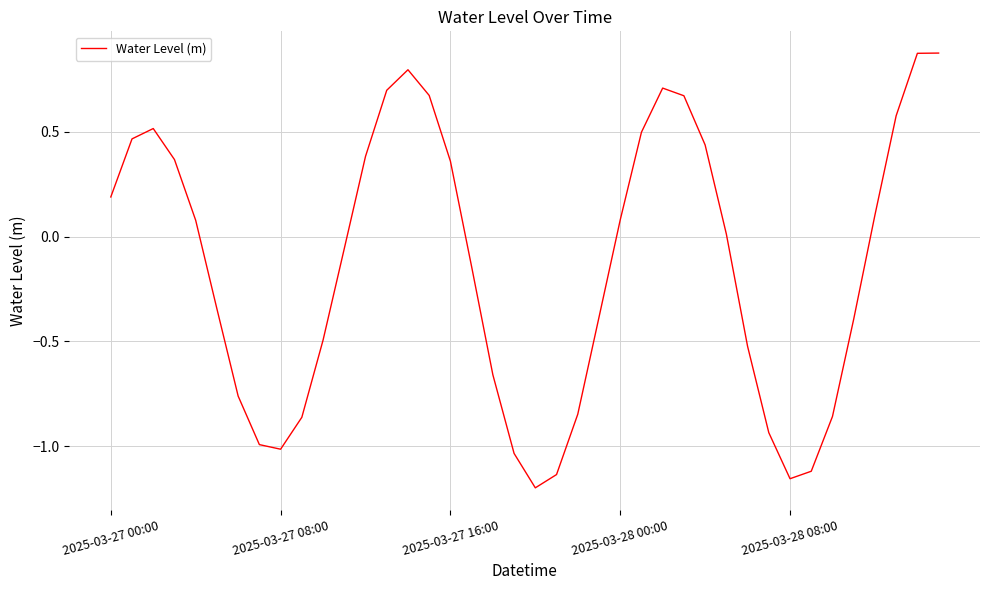

What is the difference between the maximum and minimum values?

2.1